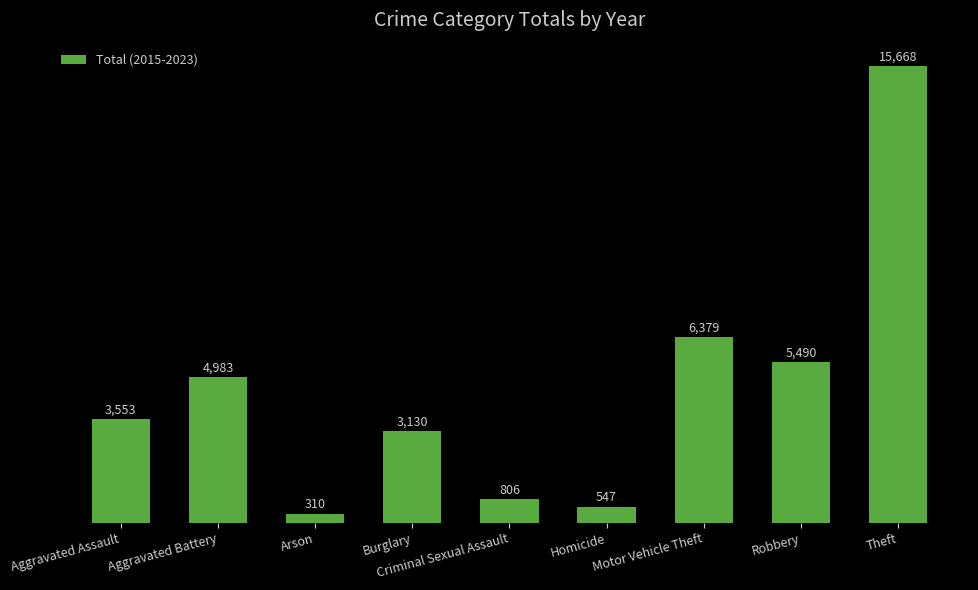

What value does the data have at Homicide?

547